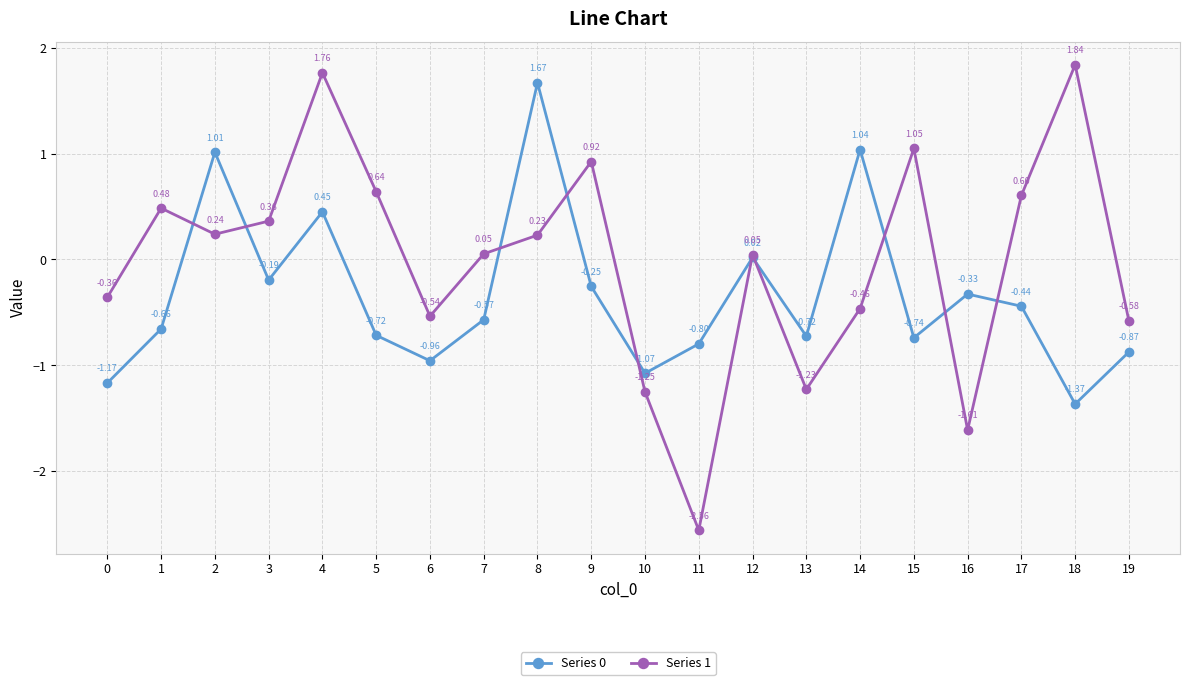

Which series has the largest range (max minus min)?

Series 1